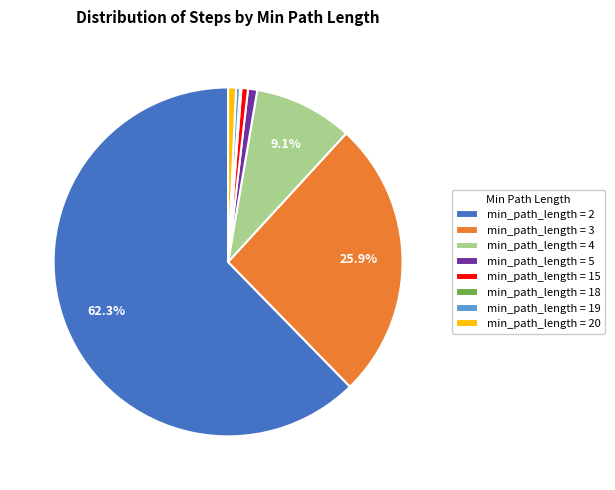

Which slice is the largest?

min_path_length = 2